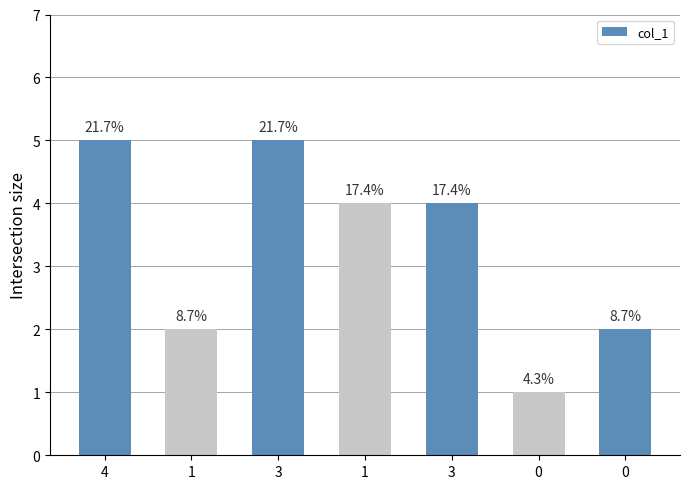

Are the bars horizontal?

No